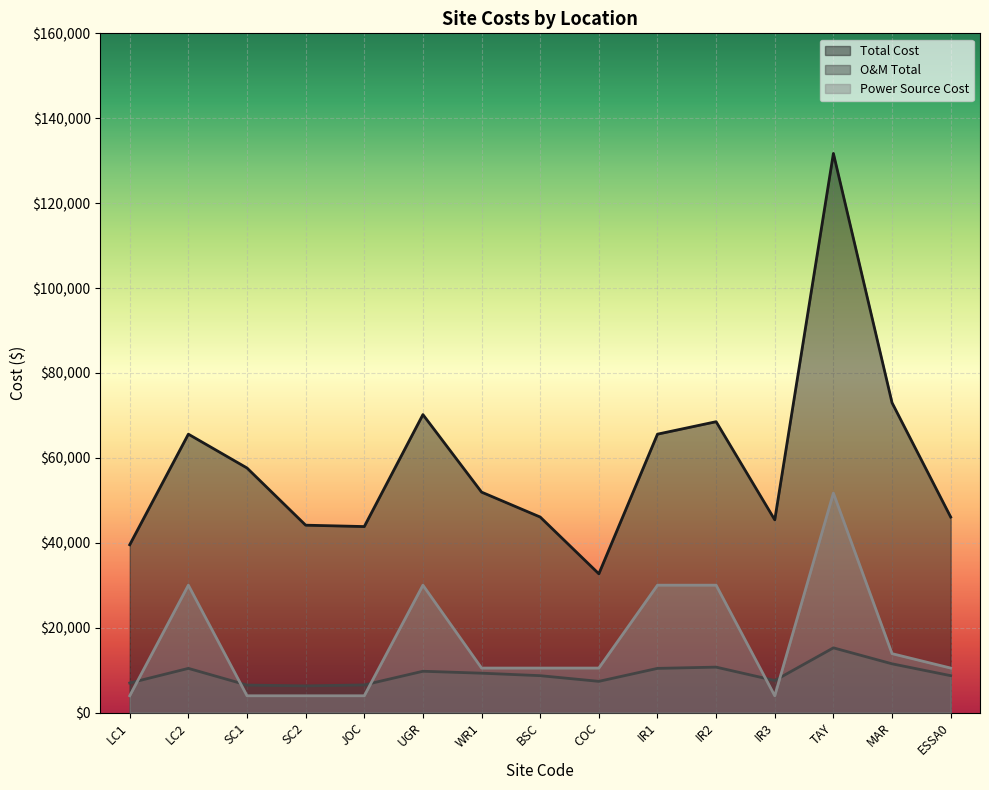

True or false: Power Source Cost has a value of 30003.0 at UGR.

True